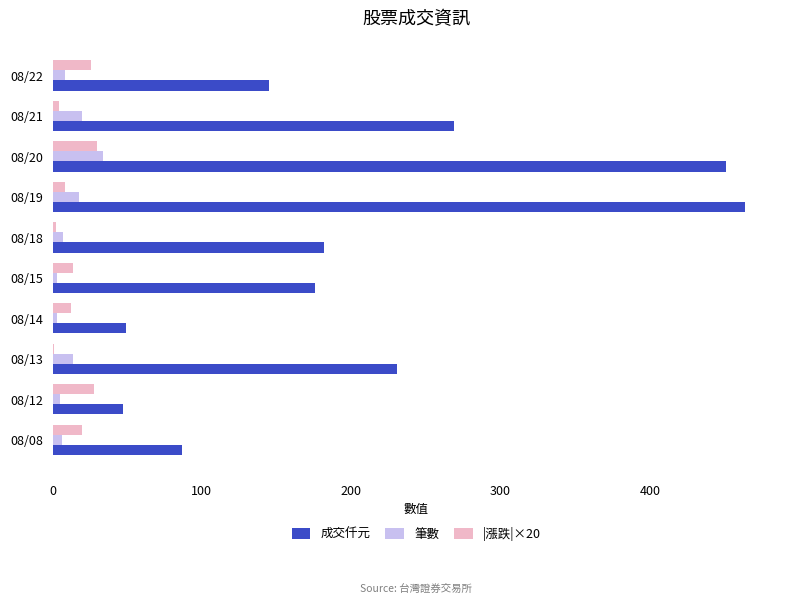

Which series has the largest total across all categories?

成交仟元